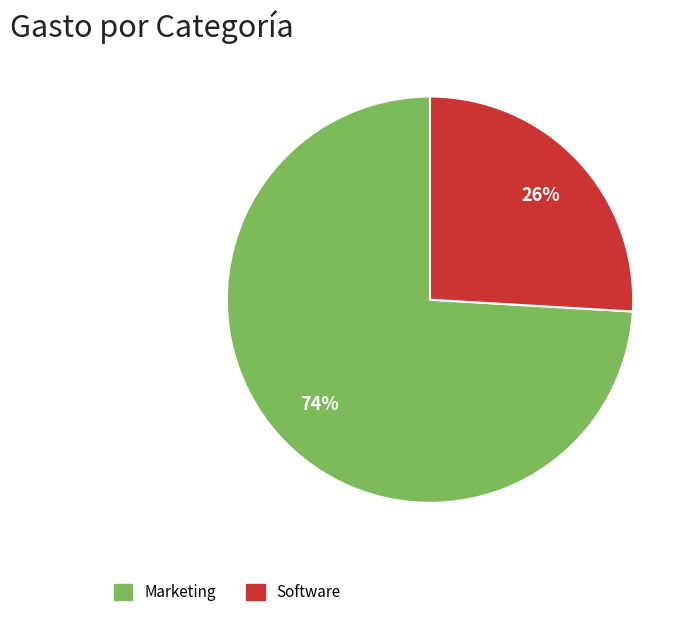

Does Software account for over 50% of the chart?

No